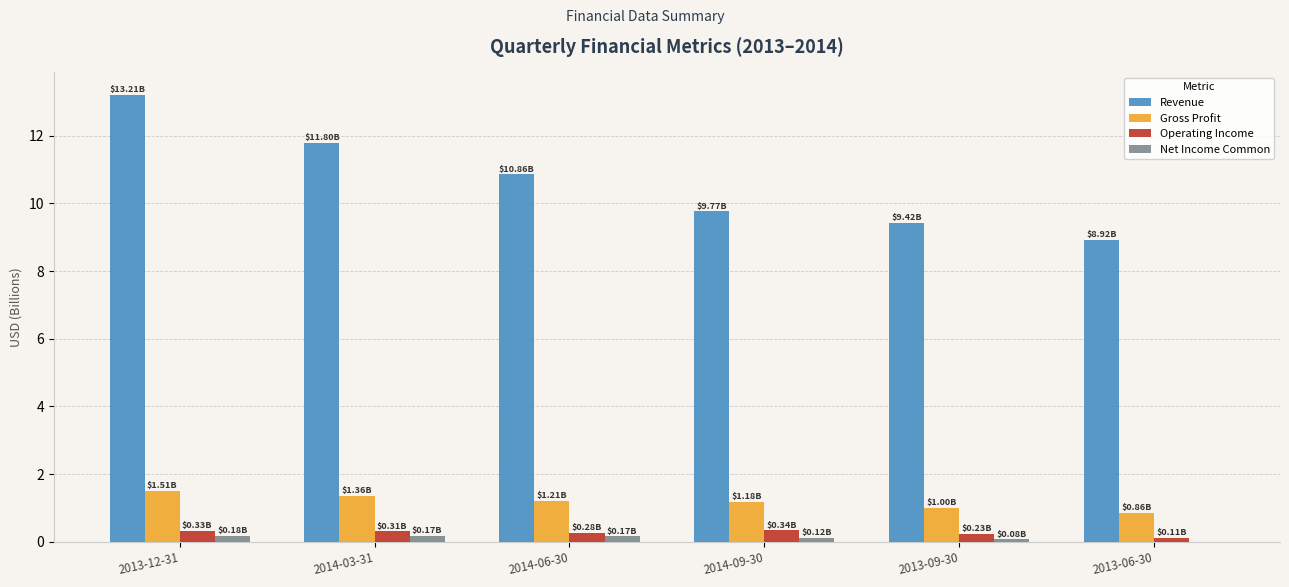

True or false: Revenue has a value of 19.2 at 2014-06-30.

False